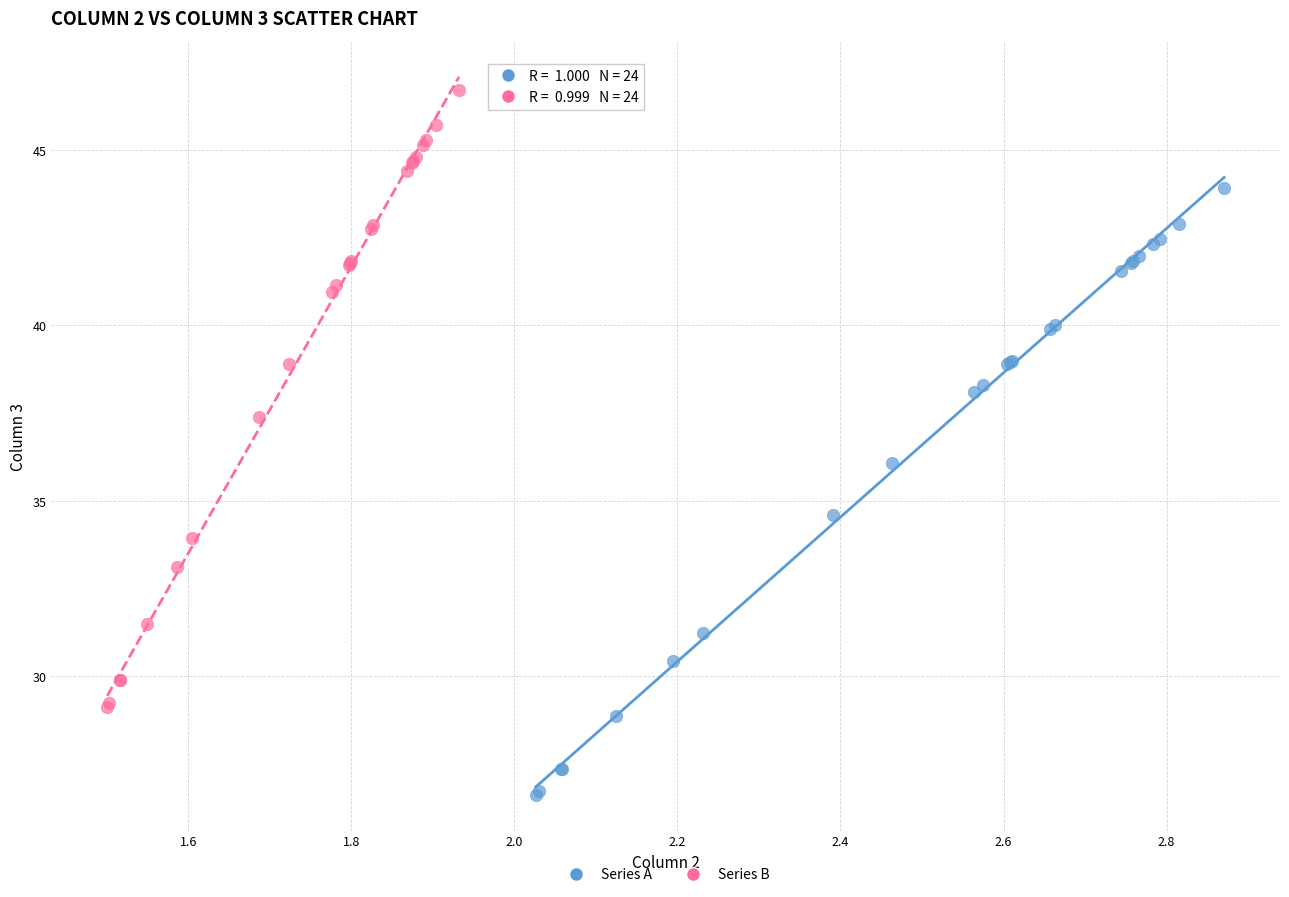

Which series has the widest spread of Y values?

Series B